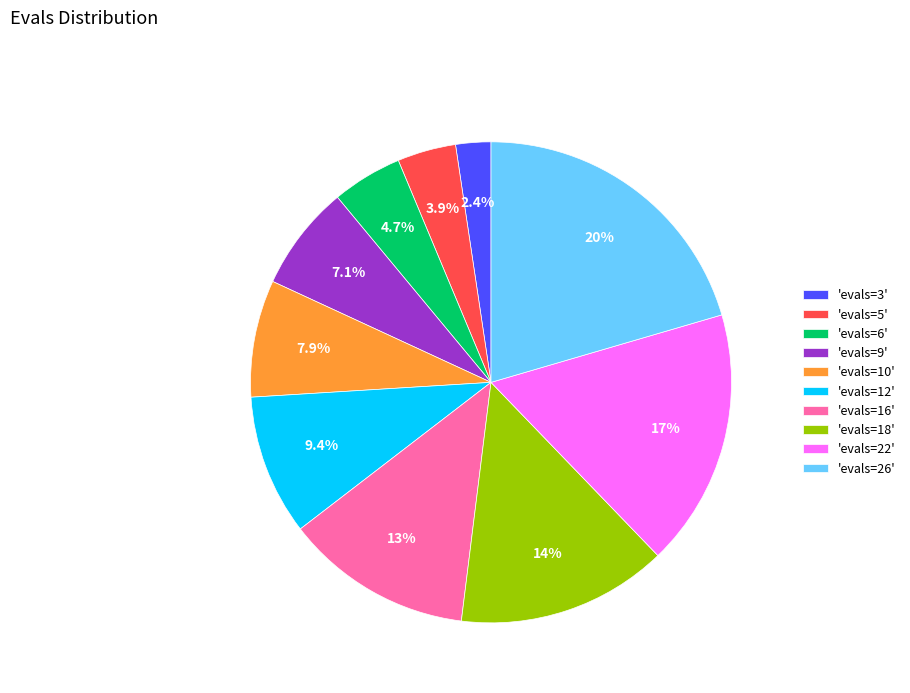

What percentage is NOT represented by 'evals=9'?

92.9%